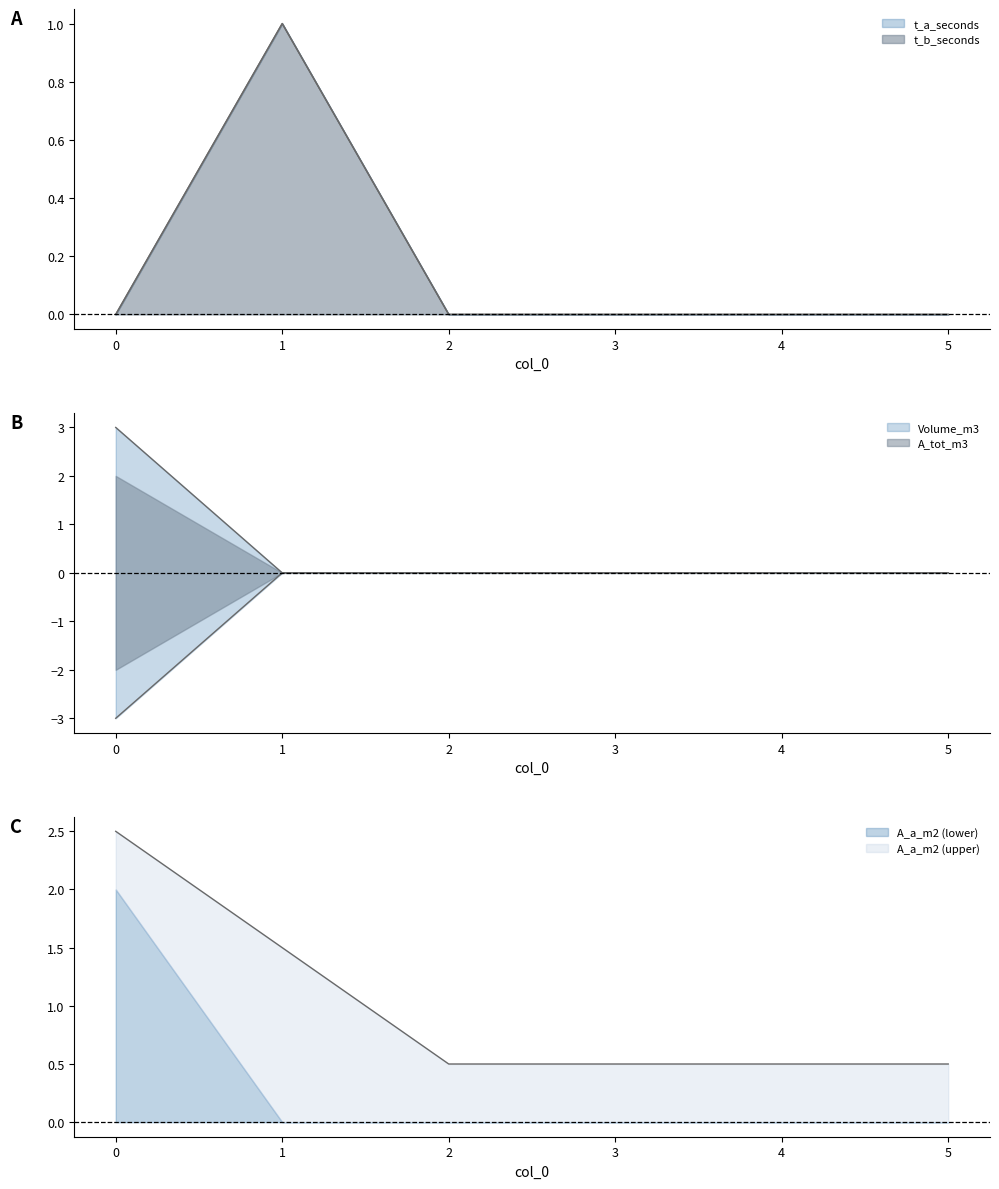

Which series has the largest range (max minus min)?

A_tot_m3